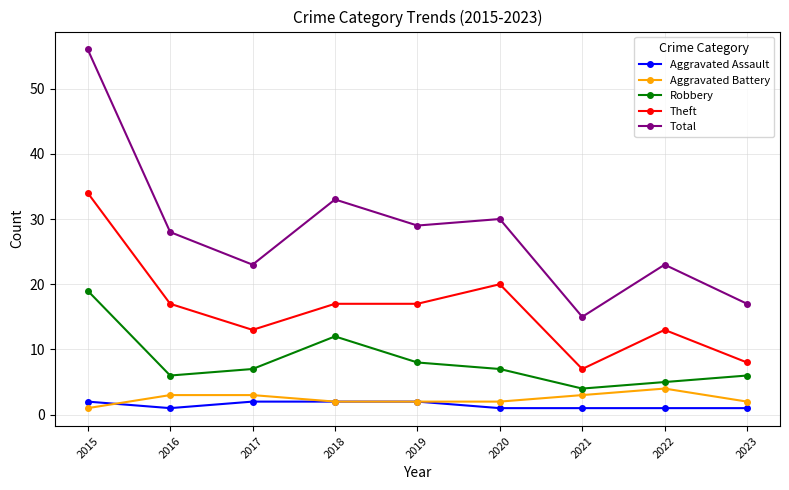

What is the difference between the maximum and second lowest values in the Robbery series?

14